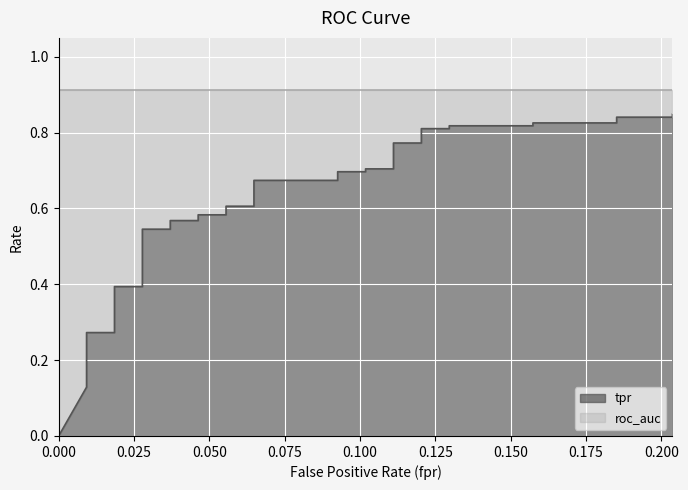

Which category has the highest value across all series?

0.2037037037037037